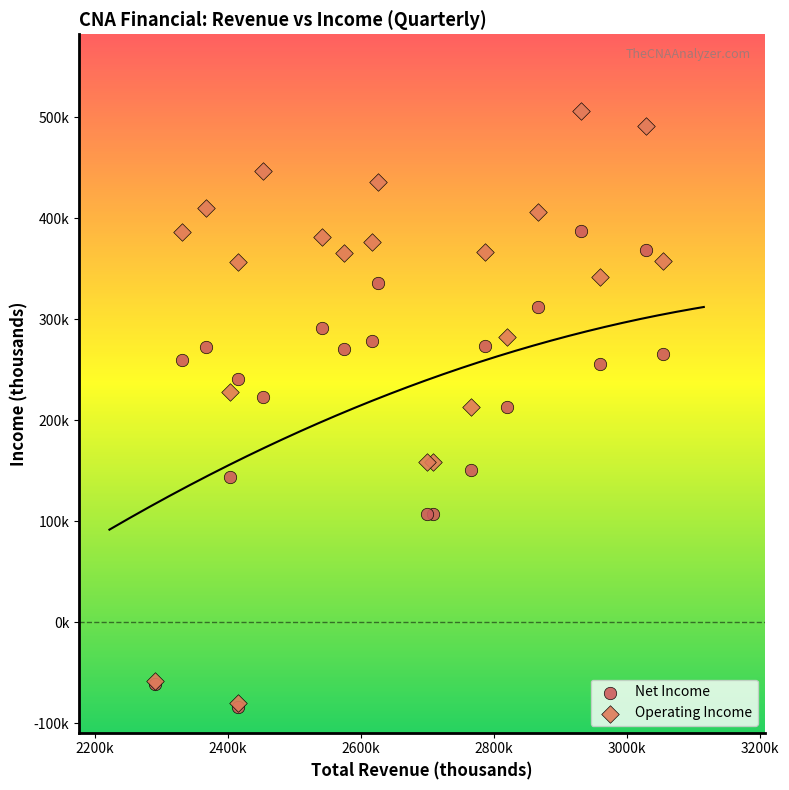

Which series has the largest Y range (max minus min)?

Operating Income